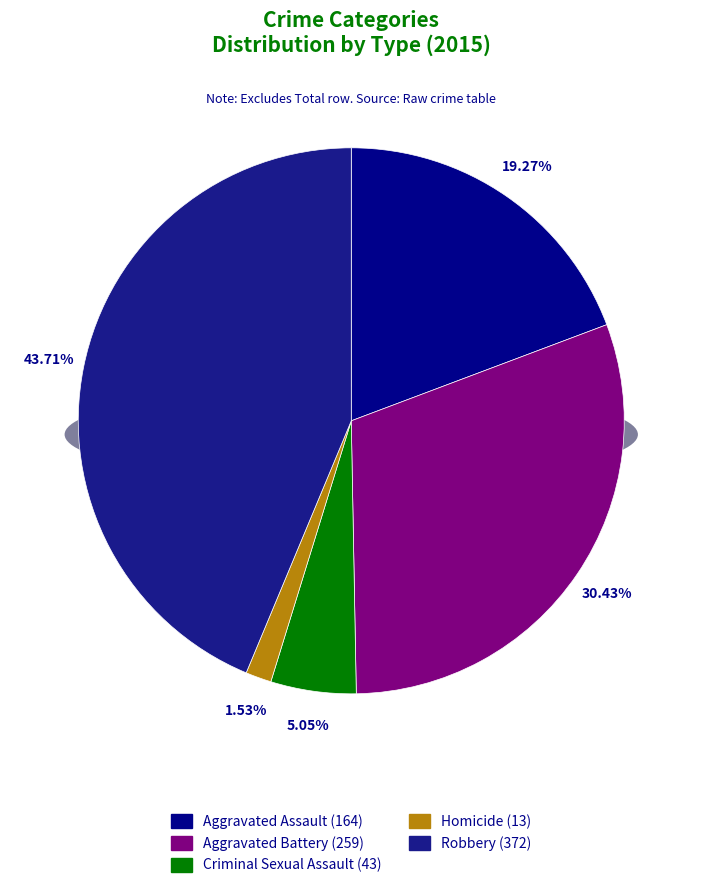

Is there a majority slice in this chart?

No